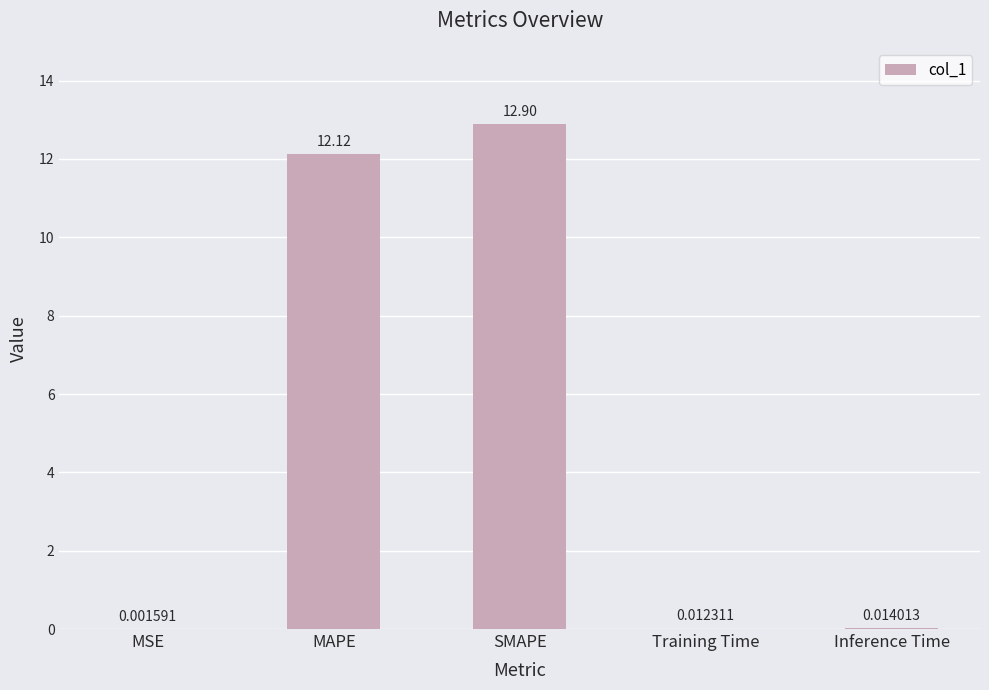

Which label corresponds to the largest value in the chart?

SMAPE